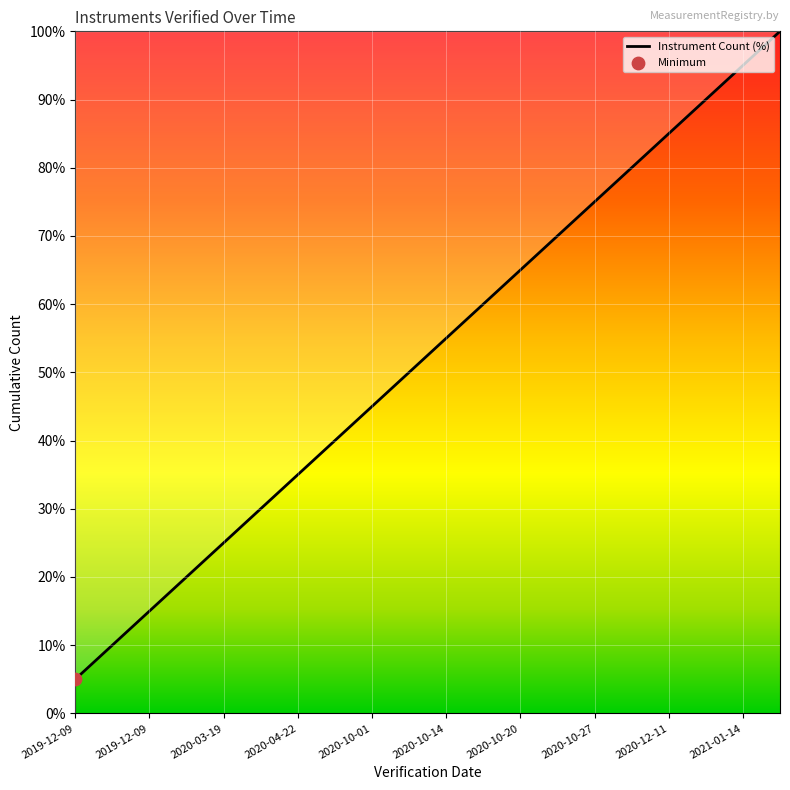

What is the greatest value displayed?

100.0